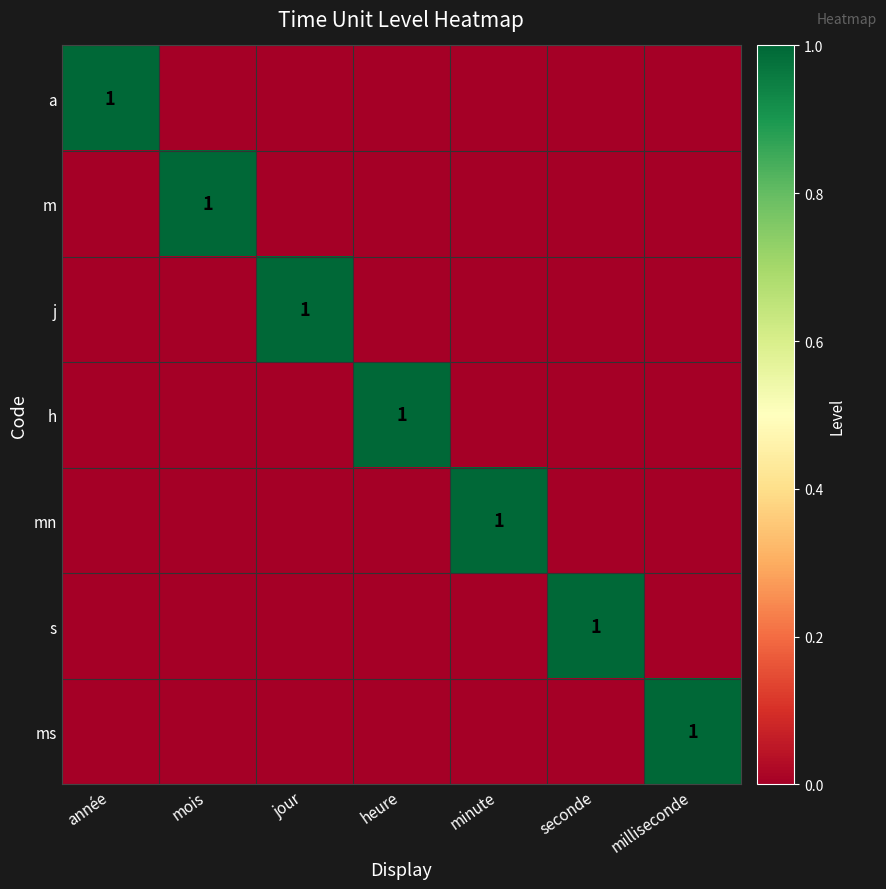

The mn series shows 1 at minute. True or false?

True